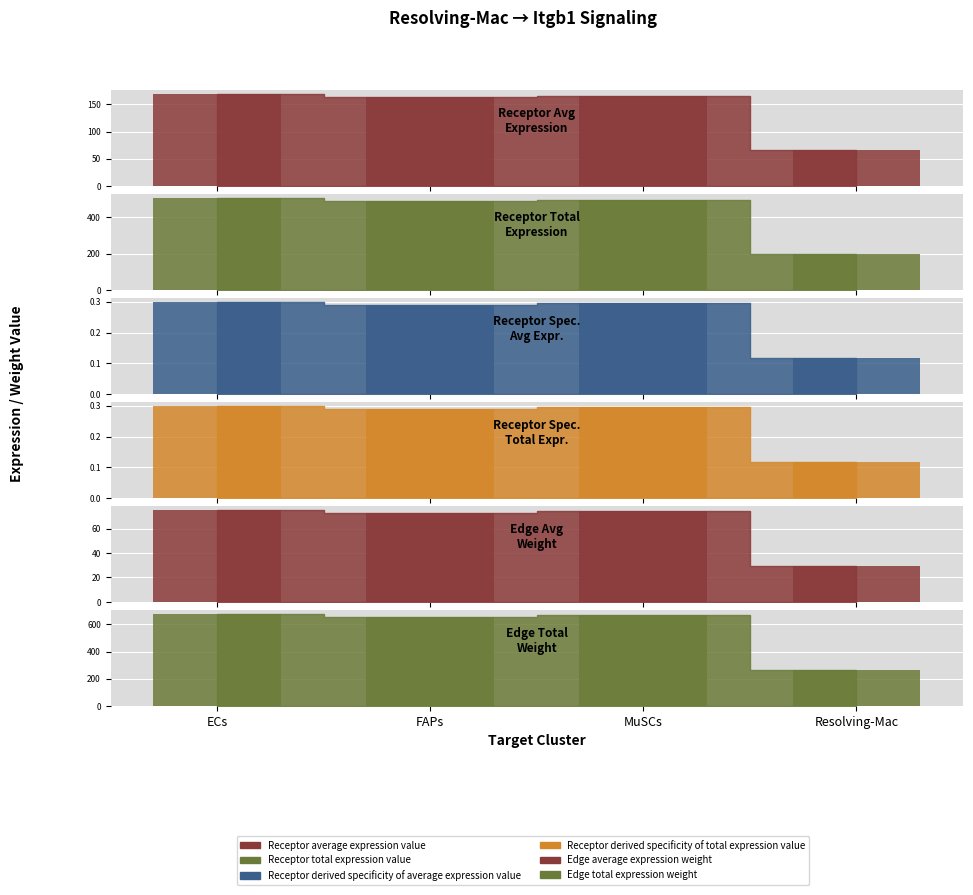

What is the label of the 3rd bar from the right?

FAPs